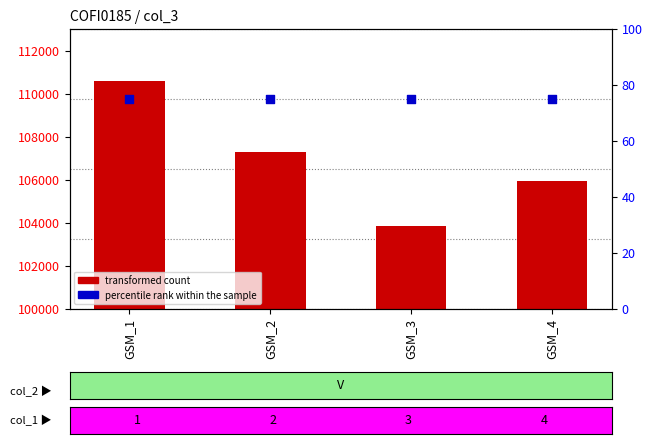

At how many categories does at least one series exceed 86208?

4